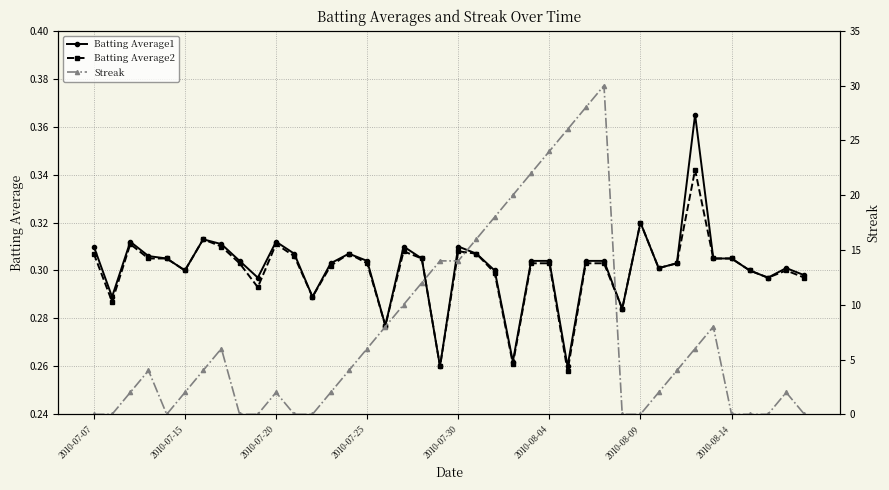

Count the Batting Average1 values in the range 0 to 1.

40